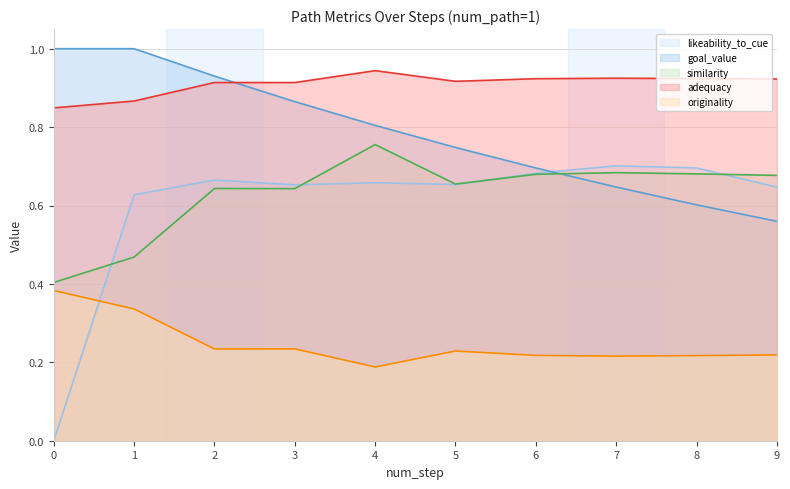

What is the value of the similarity point at the 3rd from the left?

0.6